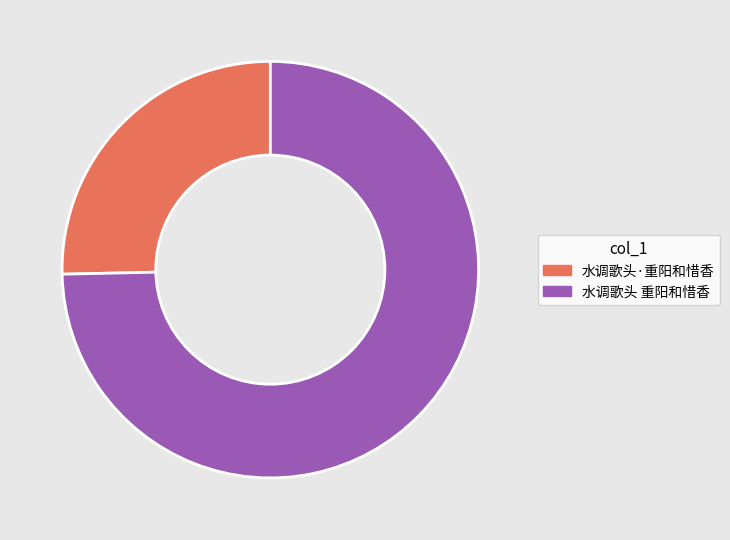

Which slice represents more than half of the pie?

水调歌头 重阳和惜香